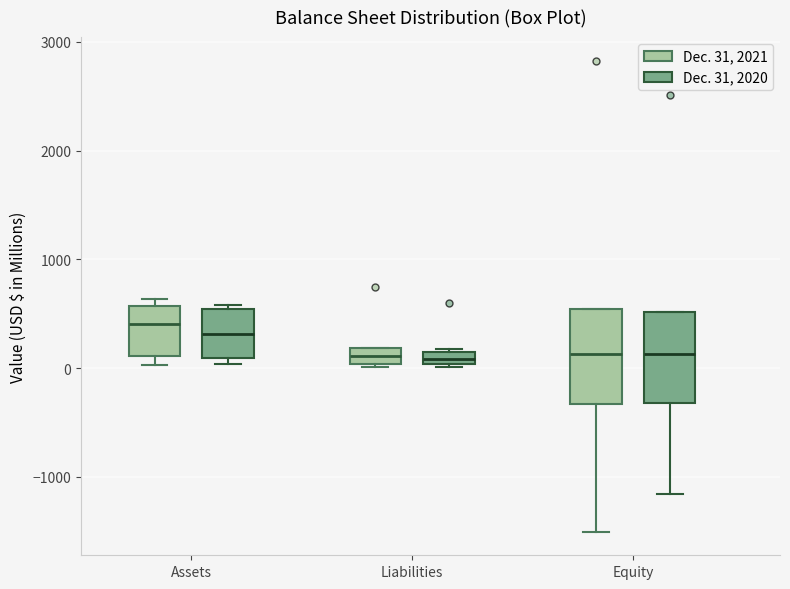

Where does the median line of the box for Equity (Dec. 31, 2021) sit on the y-axis? The values are not printed on the chart, so give them approximately, as read against the axis.

100